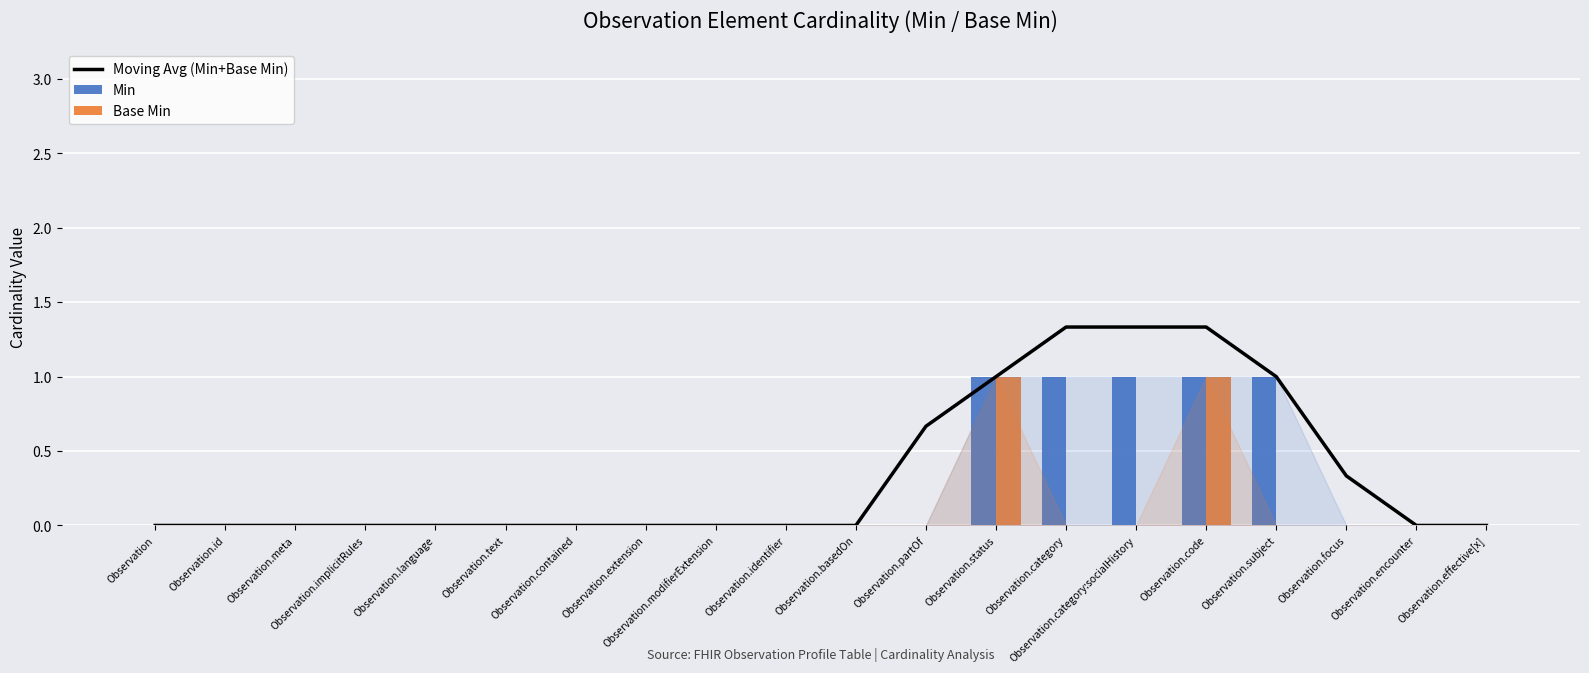

Which series changed the most between Observation.id and Observation.modifierExtension?

Moving Avg (Min+Base Min)